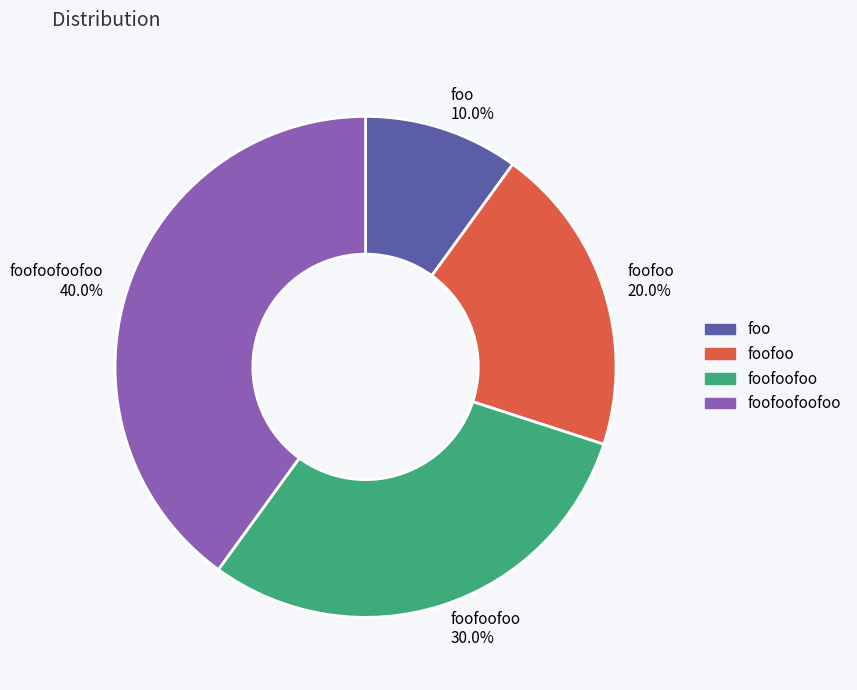

Rank the categories by value from lowest to highest.

foo, foofoo, foofoofoo, foofoofoofoo